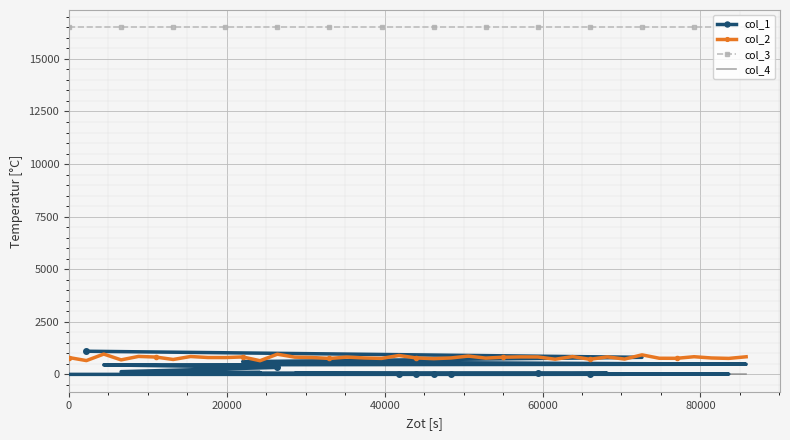

True or false: col_2 and col_3 cross at least once.

False